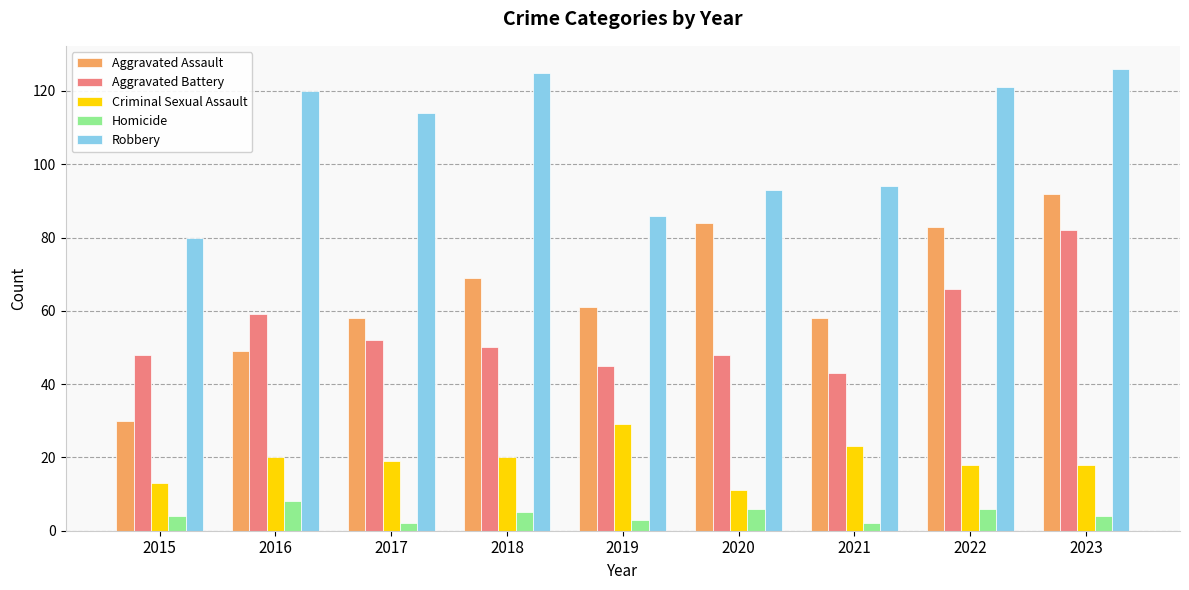

What is the difference between the second highest and minimum values in the Aggravated Assault series?

54